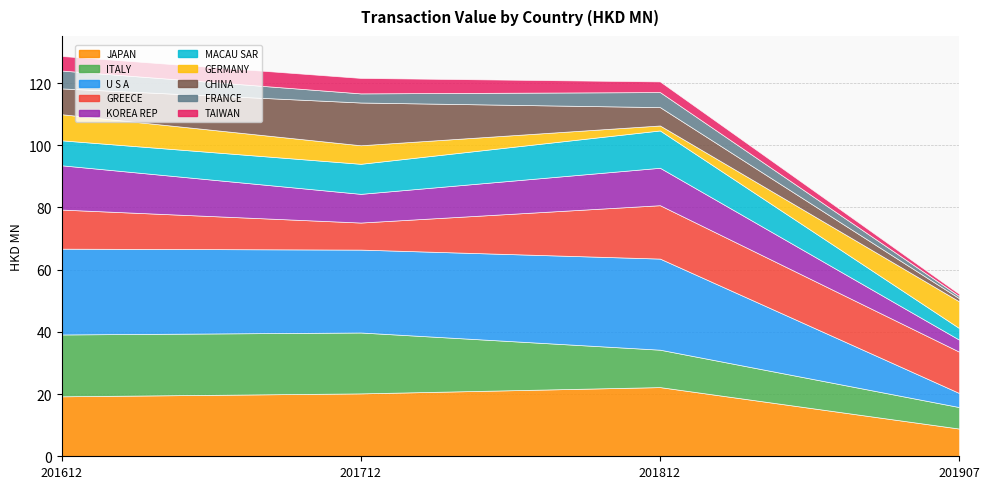

What is the difference between the maximum and minimum values in the 201907 series?

12.6